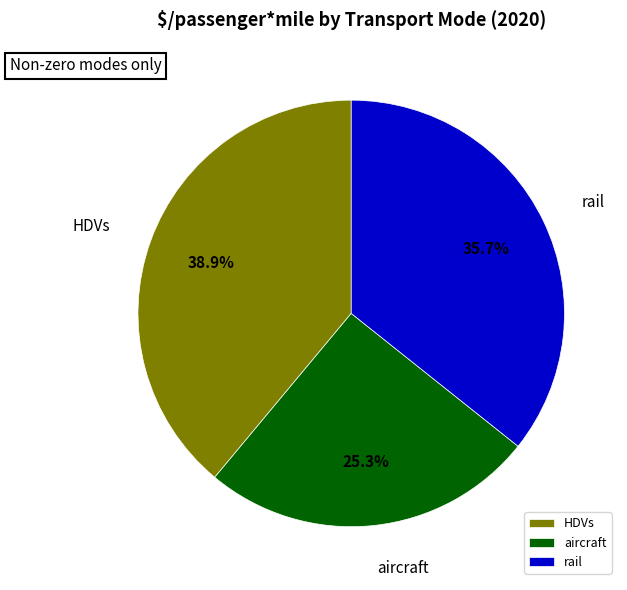

Which category has the biggest portion of the pie?

HDVs